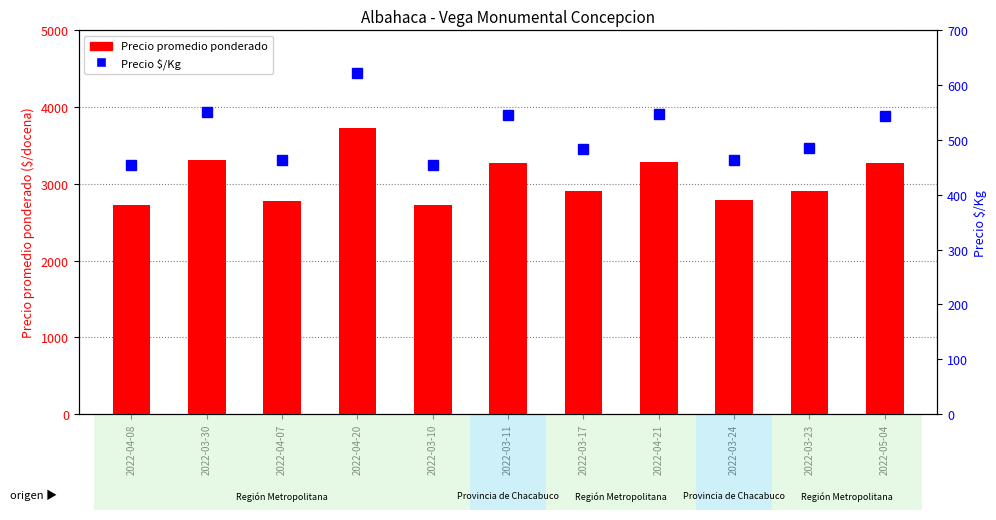

Rank the series at 2022-03-11 from lowest to highest value.

Precio $/Kg, Precio promedio ponderado